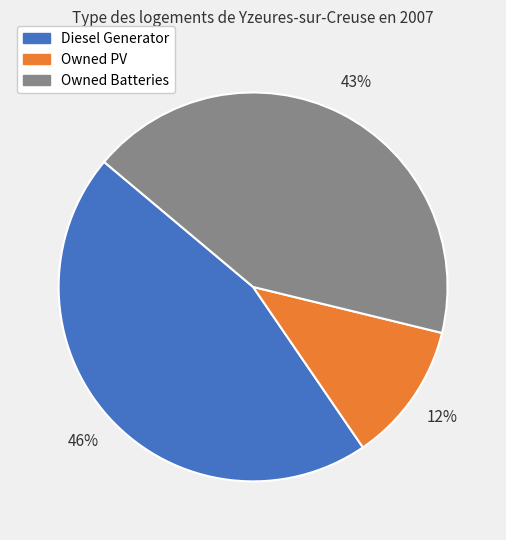

What percentage is the Owned Batteries slice, to the nearest percent?

43%